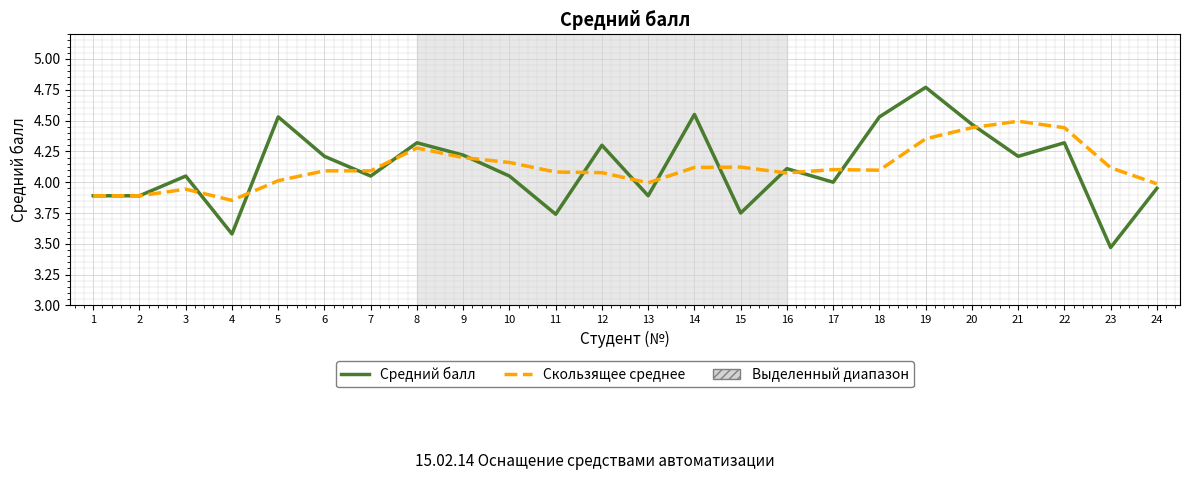

Which series changed the most between 17 and 22?

Скользящее среднее